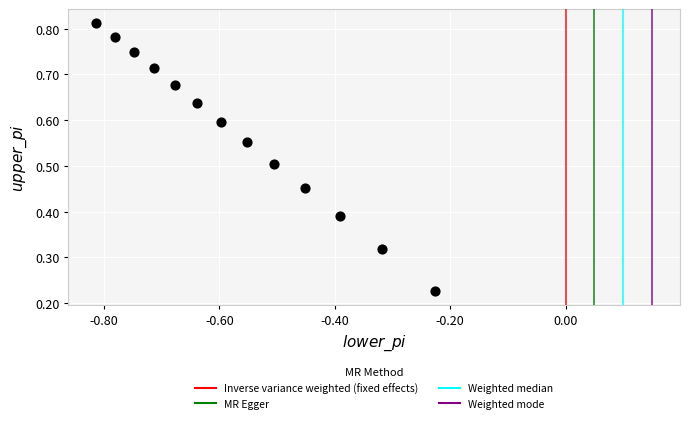

How many points are shown in the scatter plot?

13